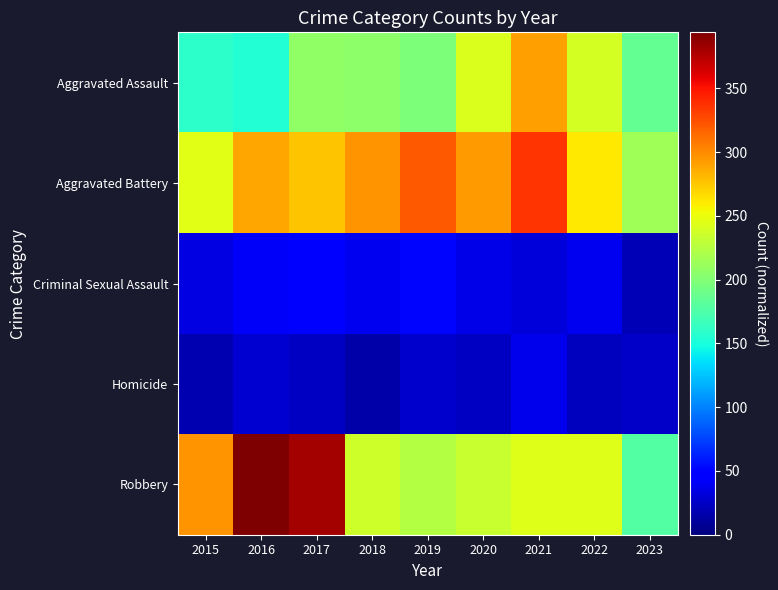

Rank the series at 2022 from highest to lowest value.

Aggravated Battery, Robbery, Aggravated Assault, Criminal Sexual Assault, Homicide